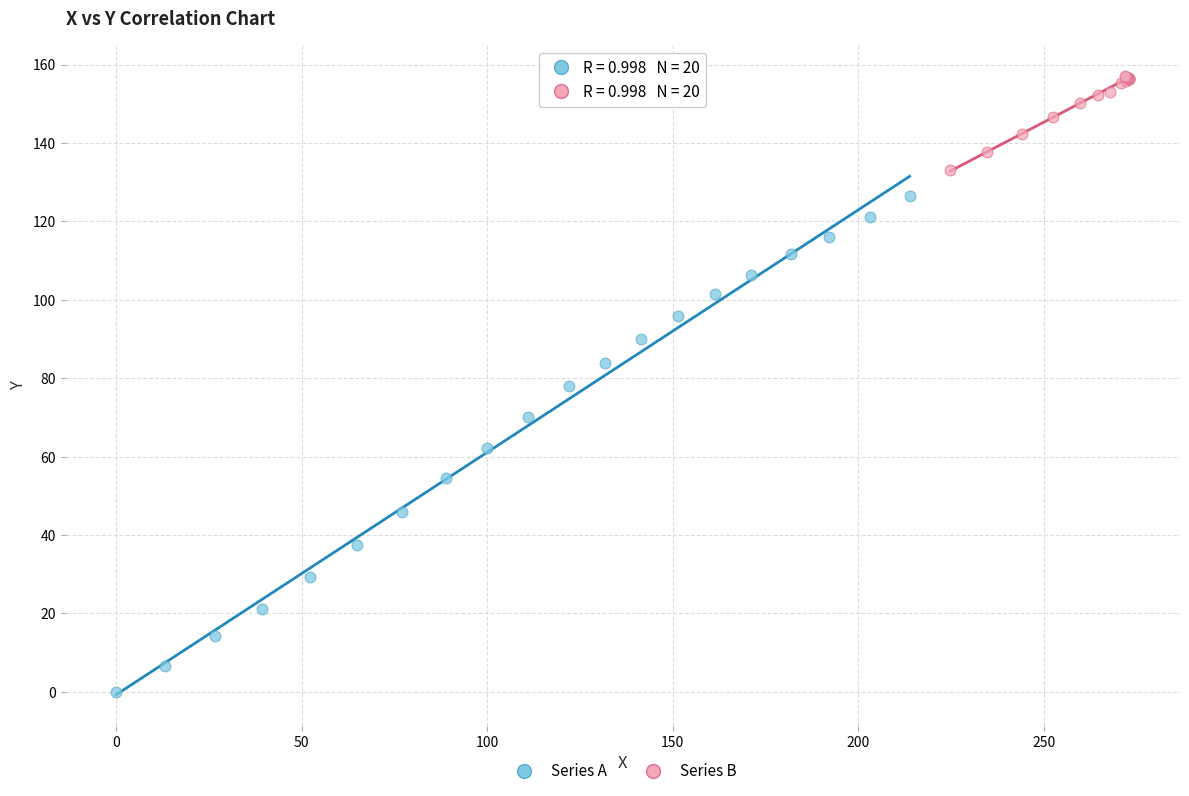

Which series contains the lowest Y value?

Series A